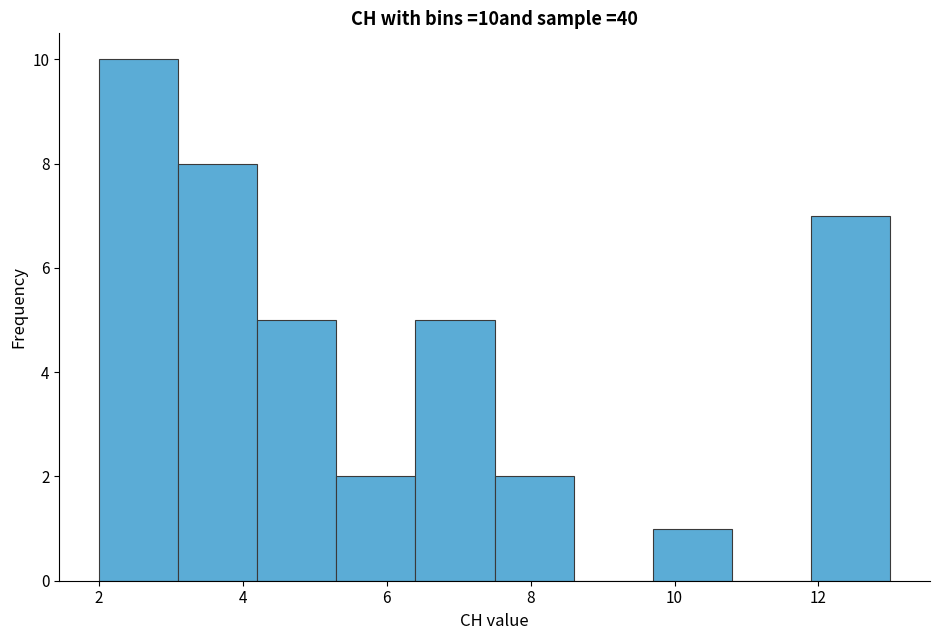

Reading left to right, transcribe this chart: for each bar, give the range it covers on the x-axis and its height. Neither the bar edges nor the heights are printed on the chart, so give them approximately, as read against the axes.

2.0 to 3.1: 10
3.1 to 4.2: 8
4.2 to 5.3: 5
5.3 to 6.4: 2
6.4 to 7.5: 5
7.5 to 8.6: 2
8.6 to 9.7: 0
9.7 to 10.8: 1
10.8 to 11.9: 0
11.9 to 13.0: 7